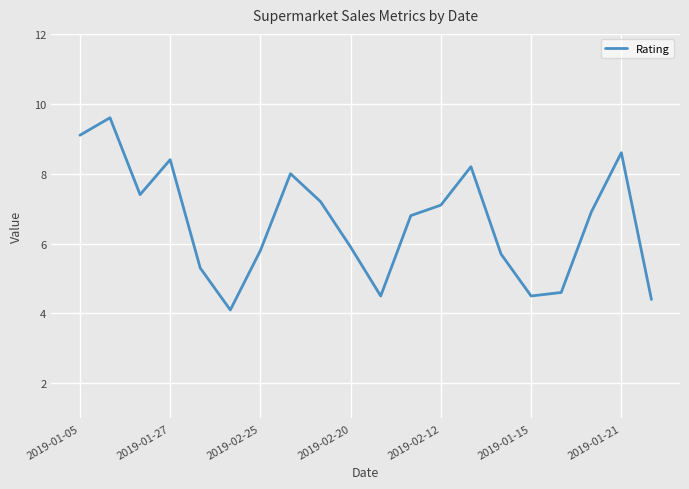

What is the difference between the maximum and minimum values?

5.5